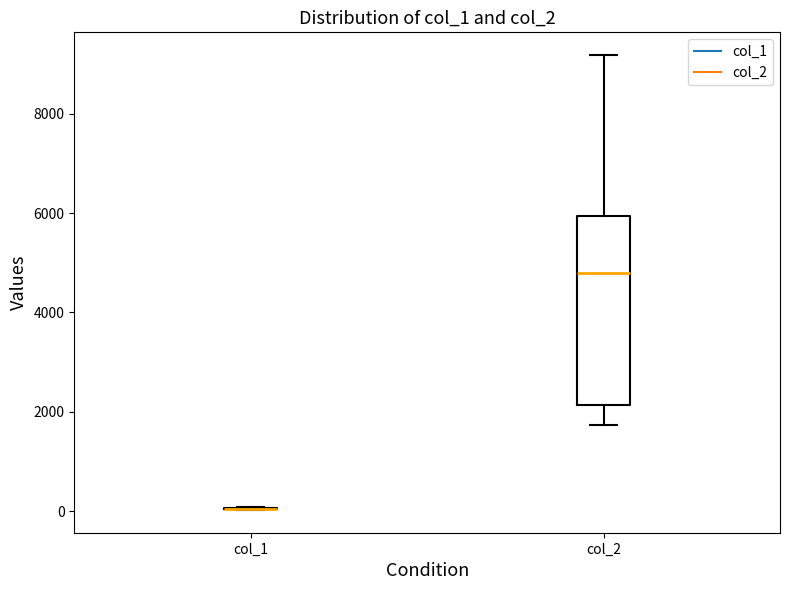

Which box is the tallest, from its lower edge to its upper edge?

col_2